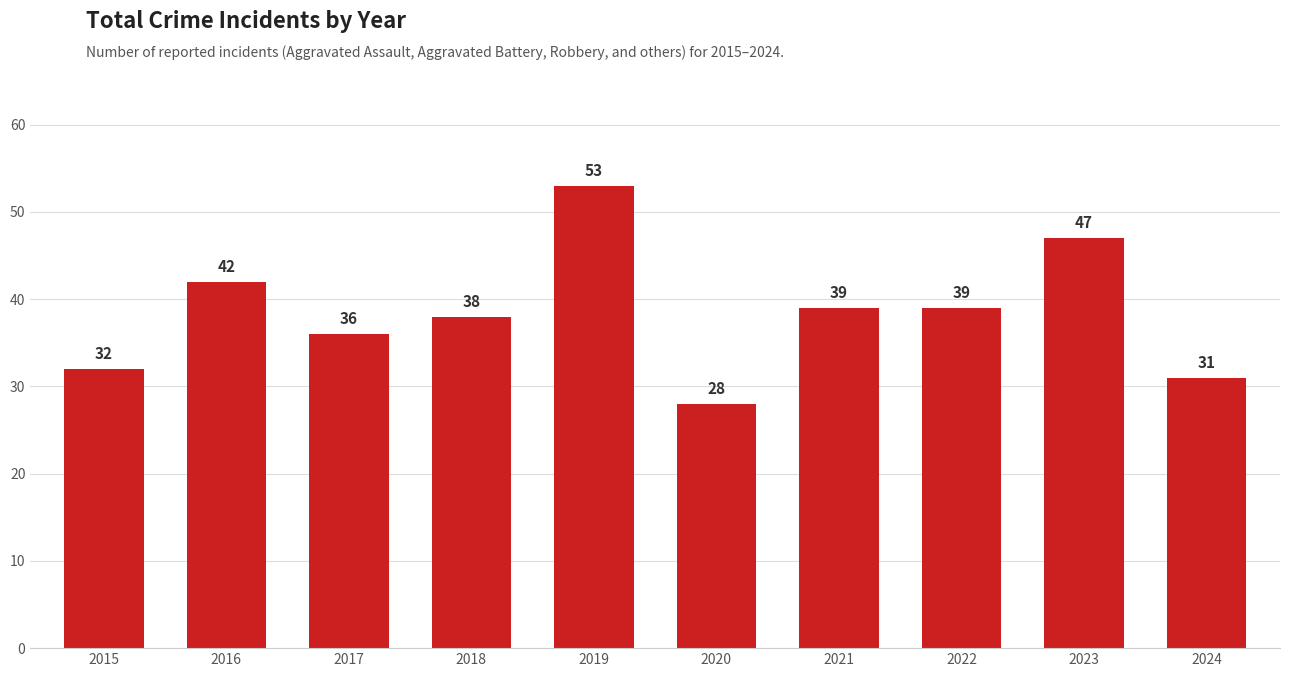

True or false: the data shows 8 at 2017.

False